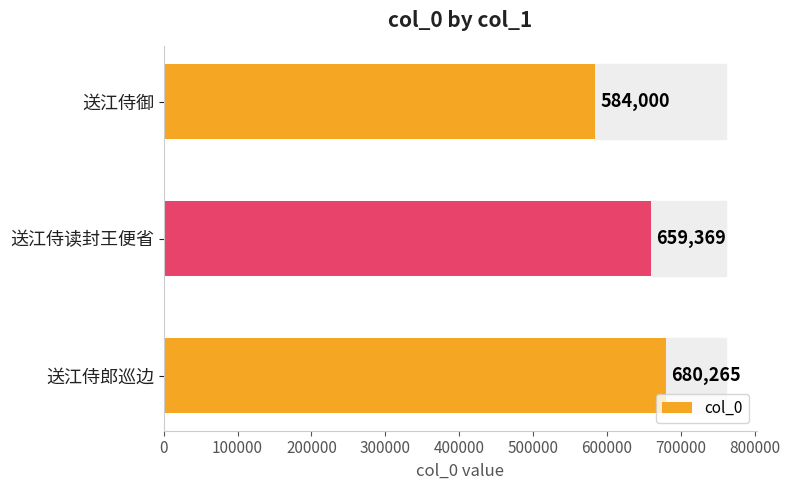

True or false: the data shows 140342 at 送江侍郎巡边.

False